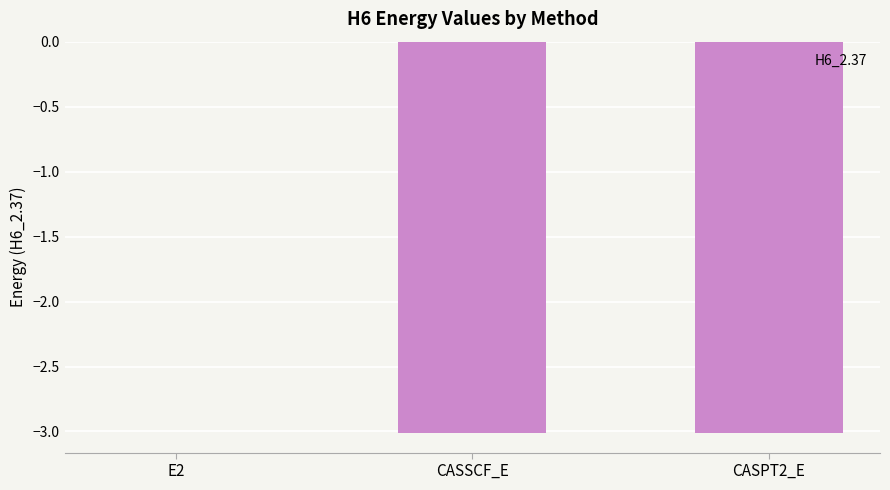

Is it true that the value at E2 is -0.0?

True